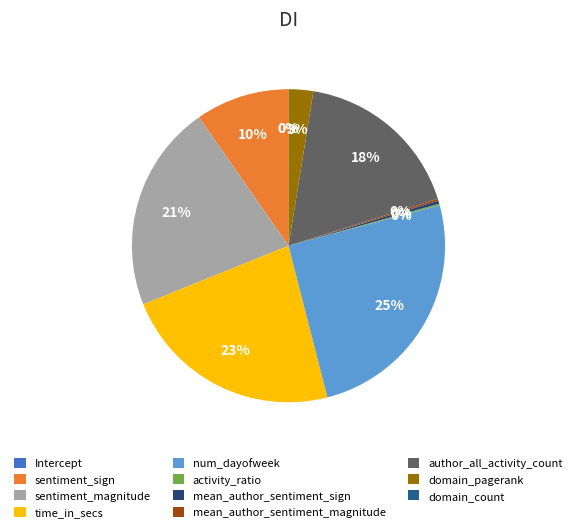

Is it true that Intercept is 1% of the pie?

False